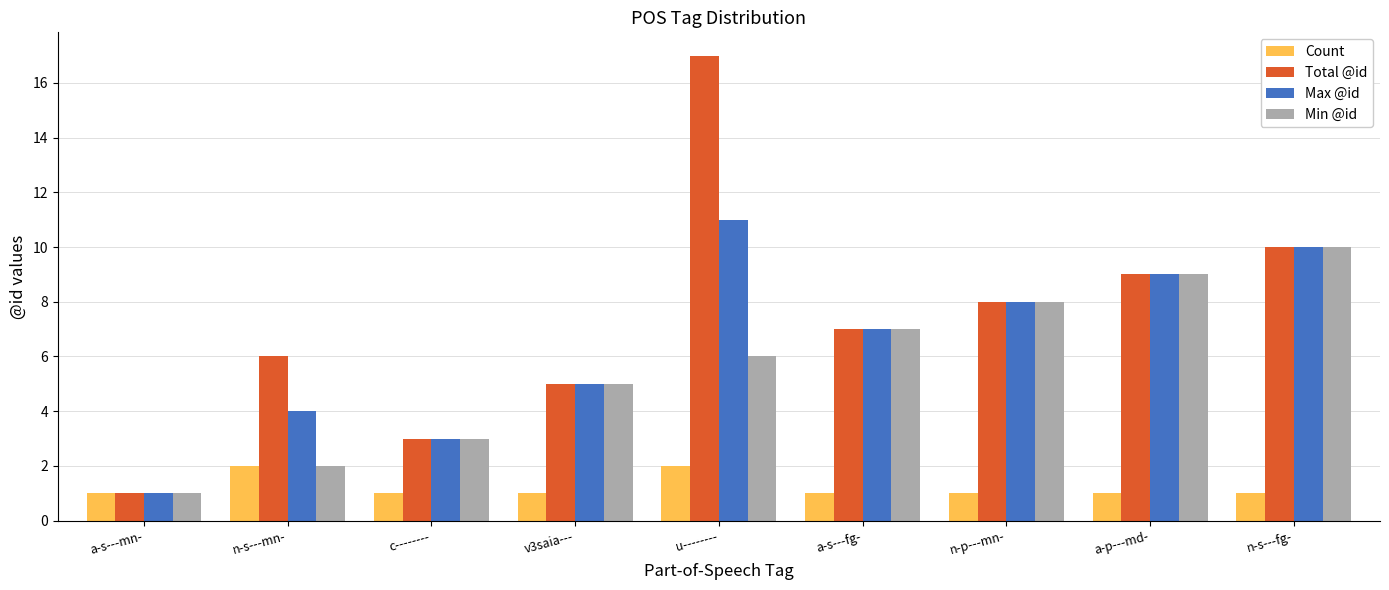

How many groups of bars are there?

9